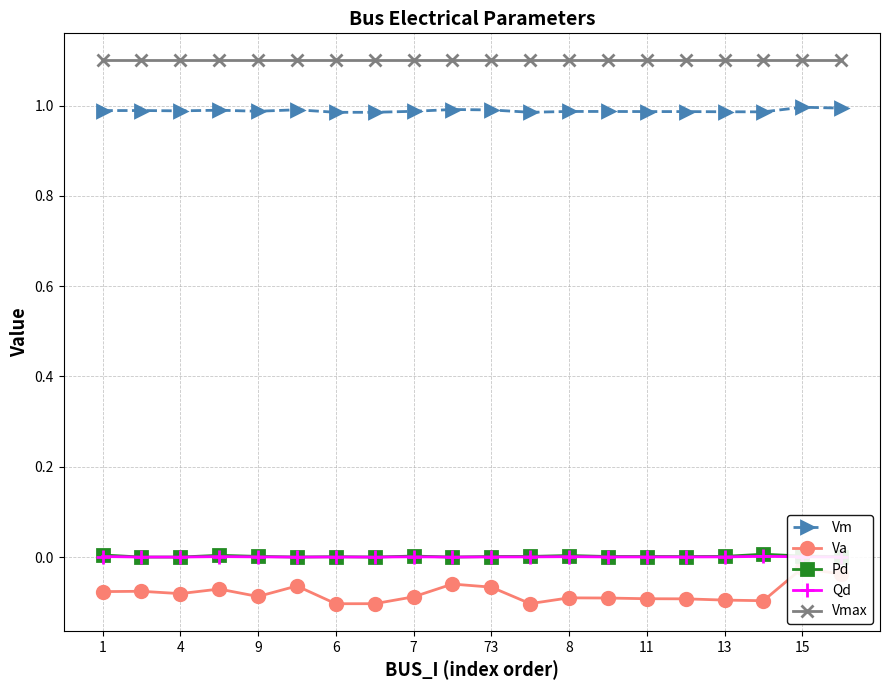

How many lines are shown in the chart?

5